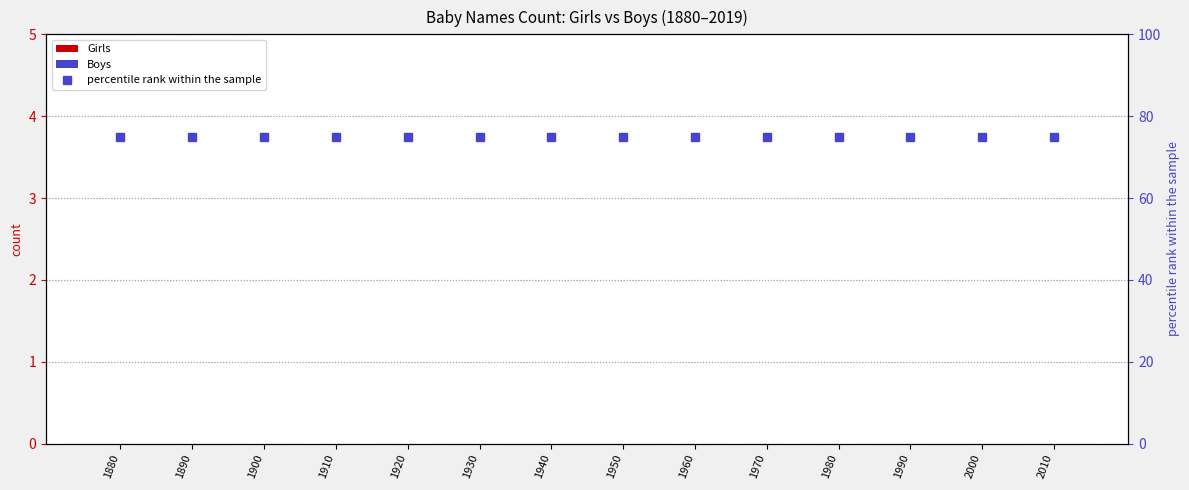

True or false: Boys has a value of 0 at 1970.

True